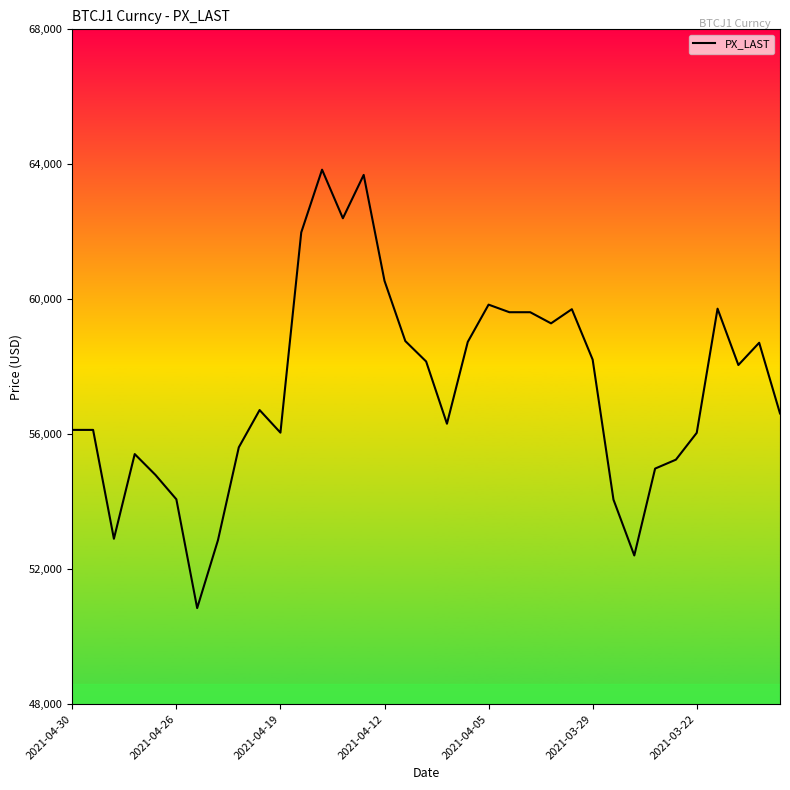

What is the minimum value shown in the chart?

50845